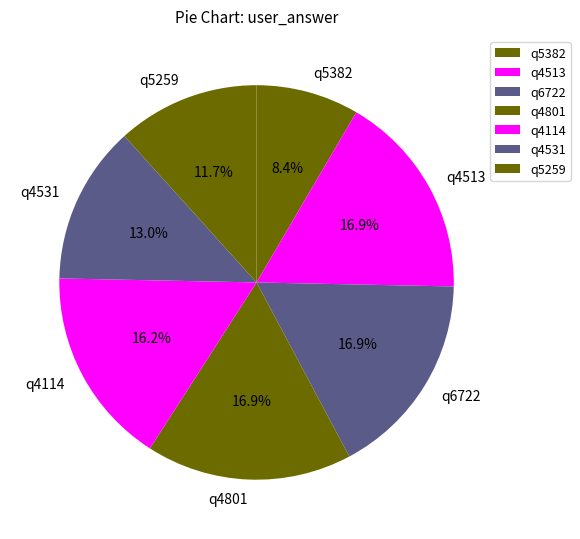

What percentage is the q4513 slice, to the nearest percent?

17%